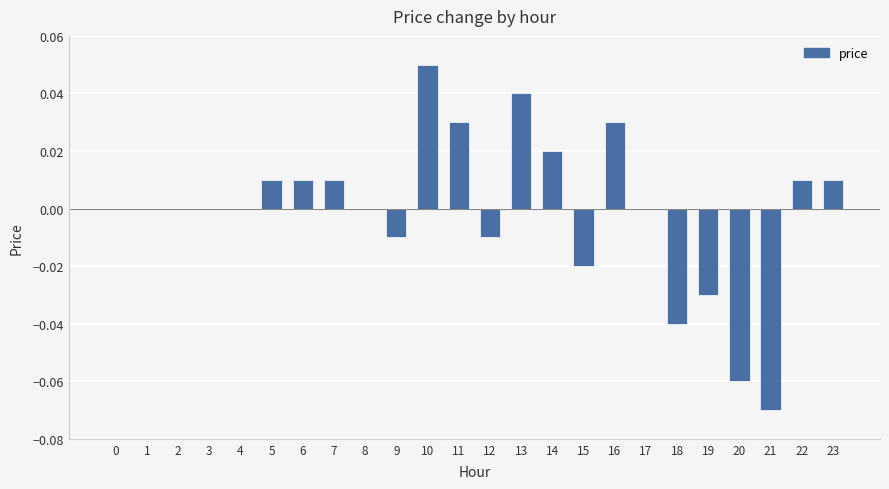

Which has a higher value, 20 or 11?

11